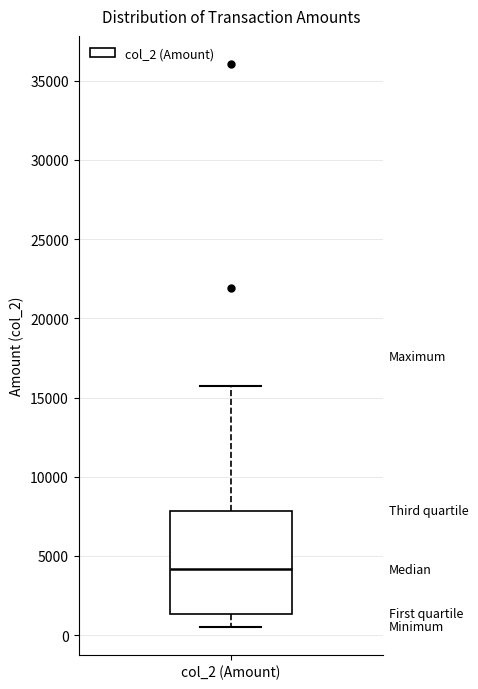

Read this box plot against the y-axis: the position of the median line, the range covered by the box, and the ends of both whiskers. The values are not printed on the chart, so give them approximately, as read against the axis.

median 4000, box 1500 to 8000, whiskers 500 to 16000